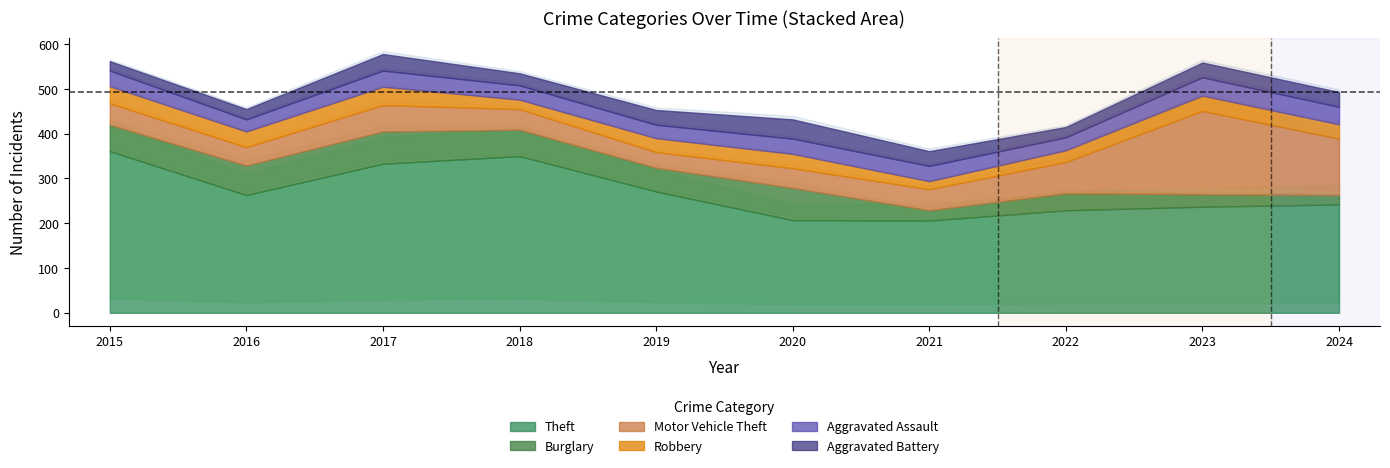

In Theft, how many points are lower than both neighbors (excluding endpoints)?

2